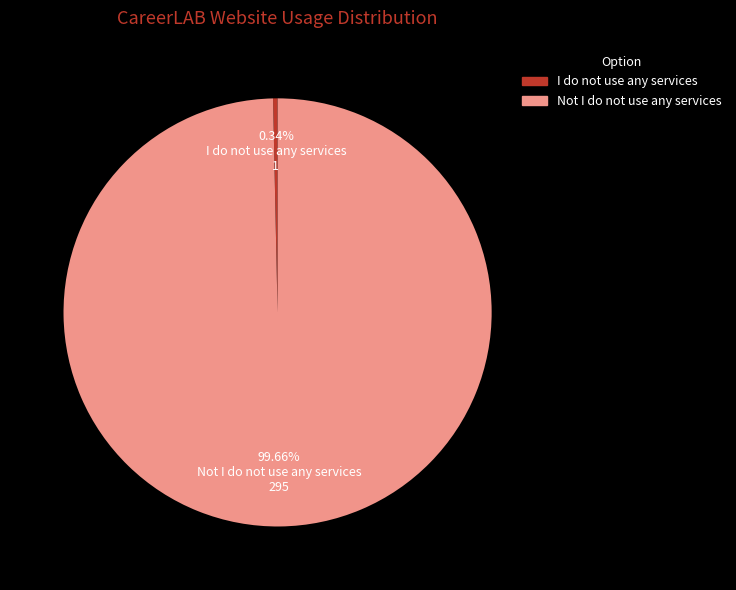

Combined, do I do not use any services and Not I do not use any services account for over 50%?

Yes